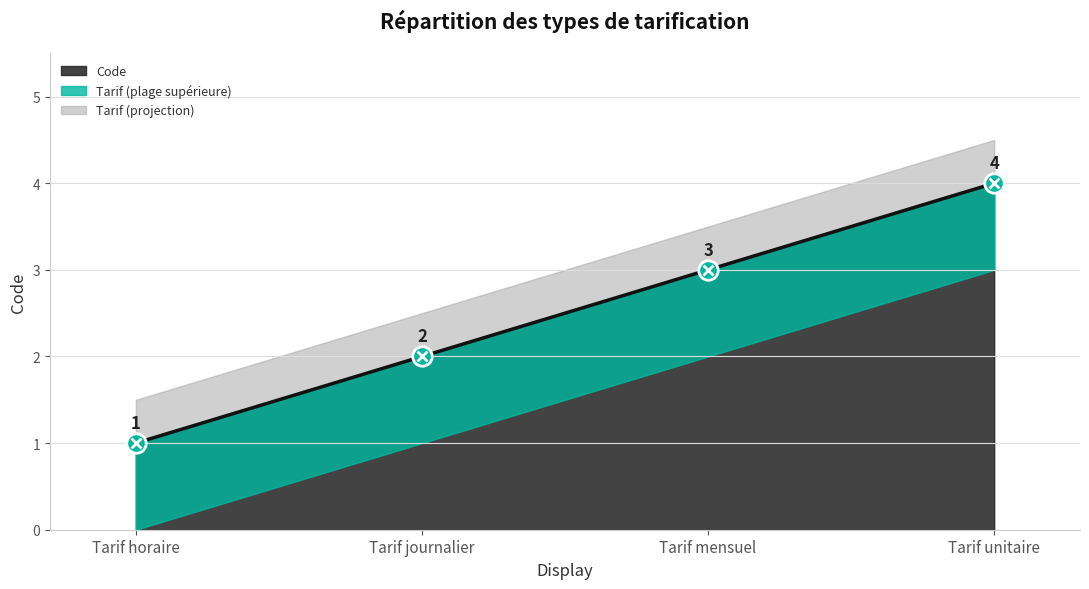

What is the sum of the values at Tarif unitaire and Tarif mensuel?

7